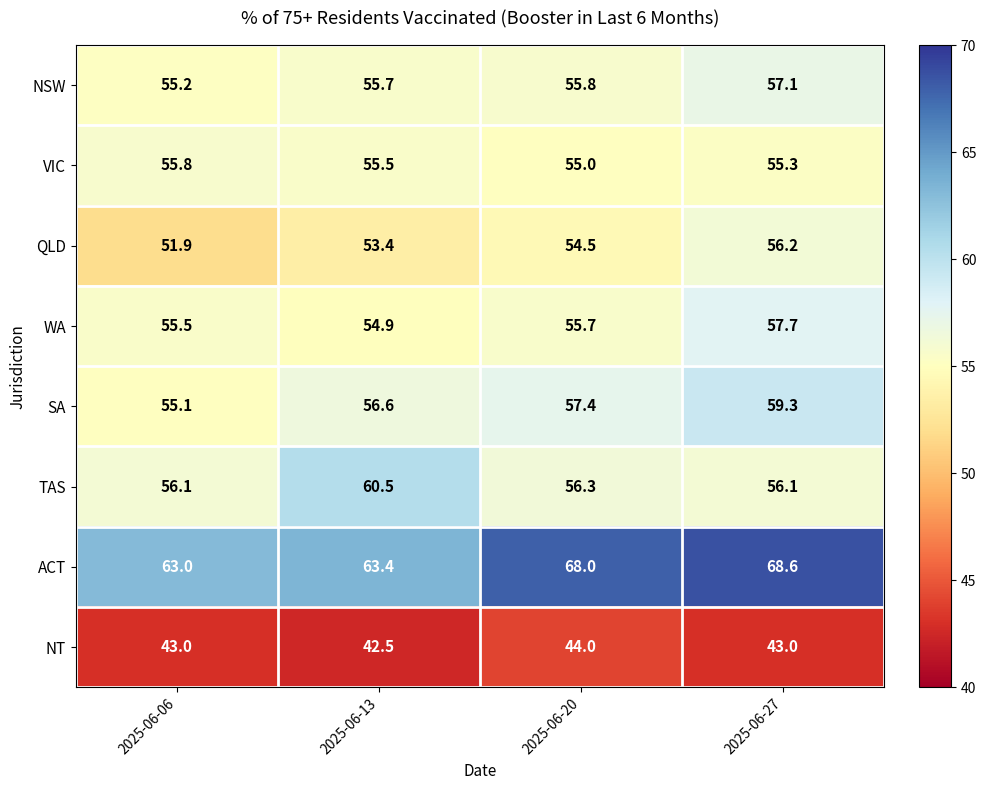

Between 2025-06-06 and 2025-06-13, which series saw the biggest shift?

TAS